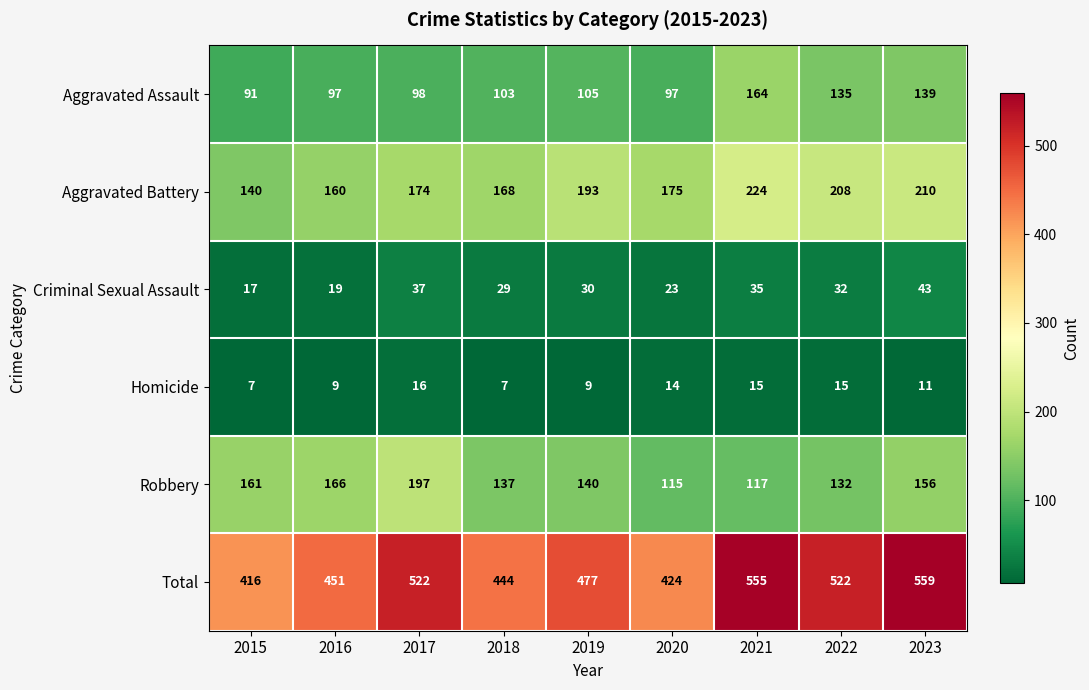

Rank the categories by Aggravated Battery value from highest to lowest.

2021, 2023, 2022, 2019, 2020, 2017, 2018, 2016, 2015